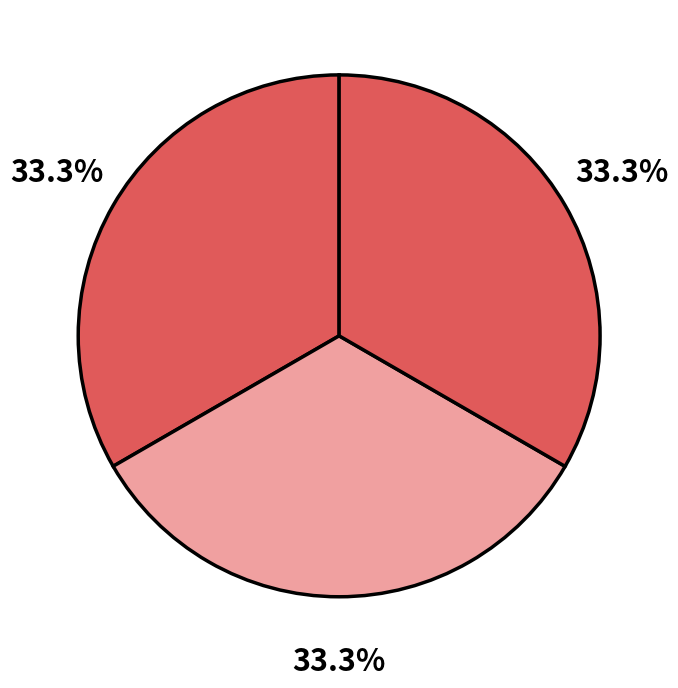

Count the number of slices in the pie.

3